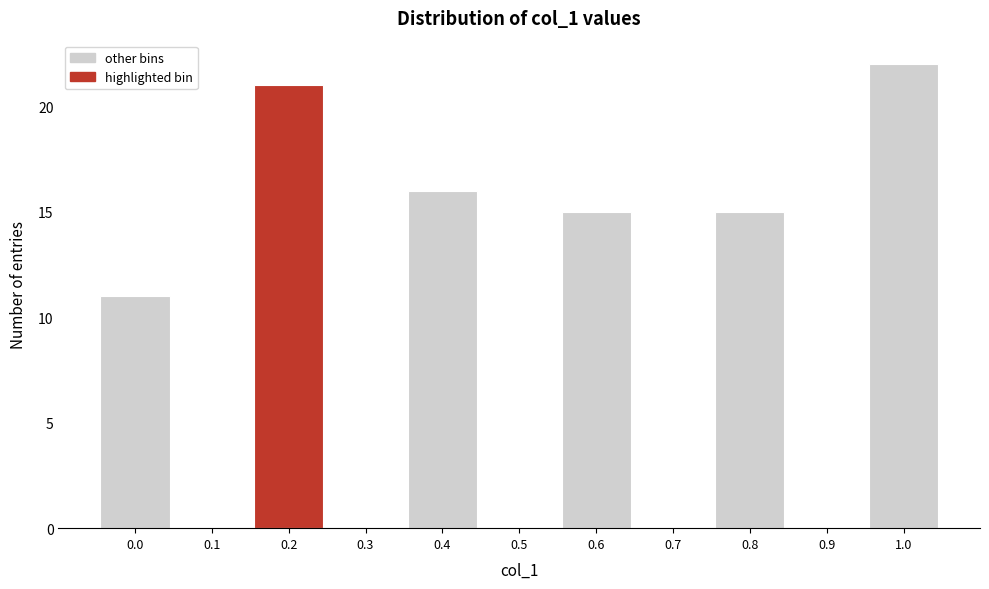

Reading left to right, list every bar in this chart as the range it spans on the x-axis followed by its height. The values are not printed on the chart, so give them approximately, as read against the axis.

-0.05 to 0.05: 11
0.05 to 0.15: 0
0.15 to 0.25: 21
0.25 to 0.35: 0
0.35 to 0.45: 16
0.45 to 0.55: 0
0.55 to 0.65: 15
0.65 to 0.75: 0
0.75 to 0.85: 15
0.85 to 0.95: 0
0.95 to 1.05: 22